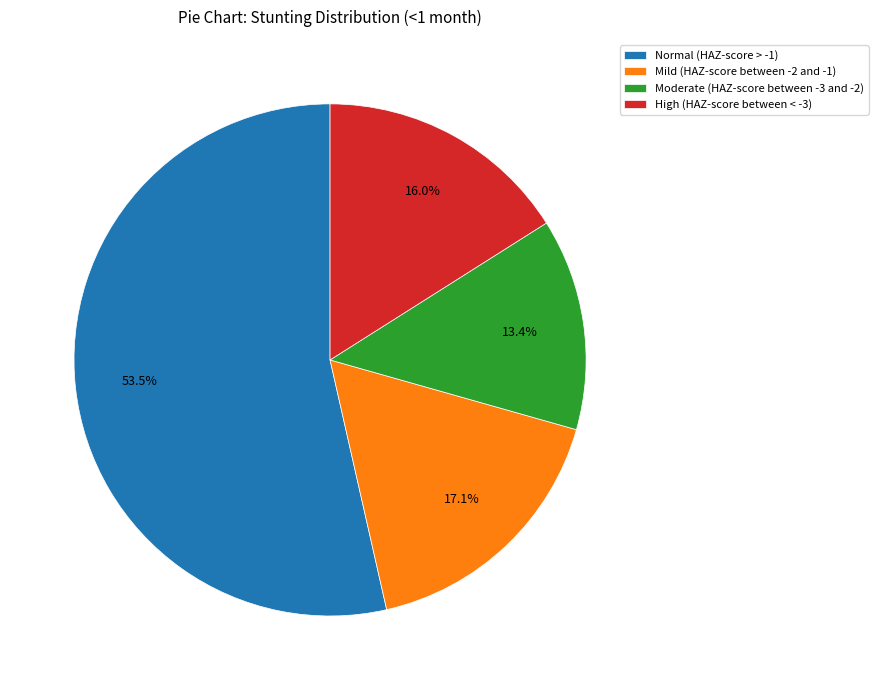

Which slice is the largest?

Normal (HAZ-score > -1)